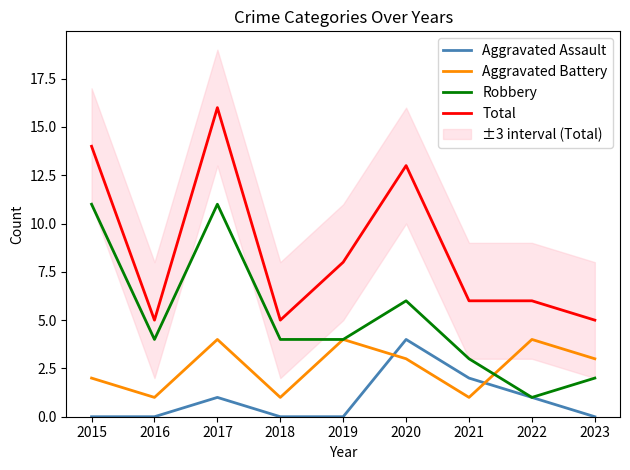

True or false: Aggravated Battery has more than 0 points higher than both neighbors.

True